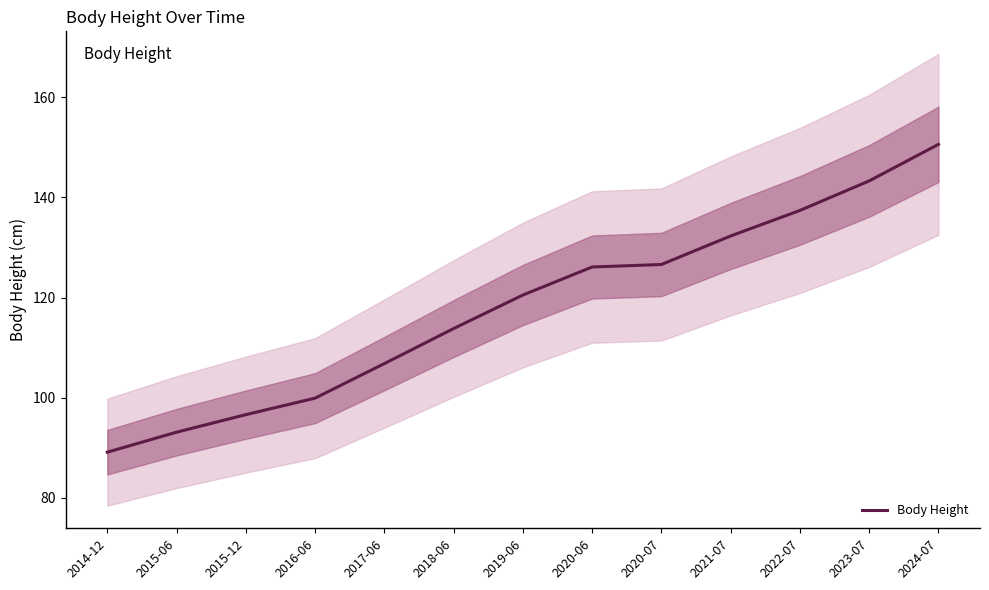

What is the ratio of the value at 2014-12 to the value at 2021-07?

0.7